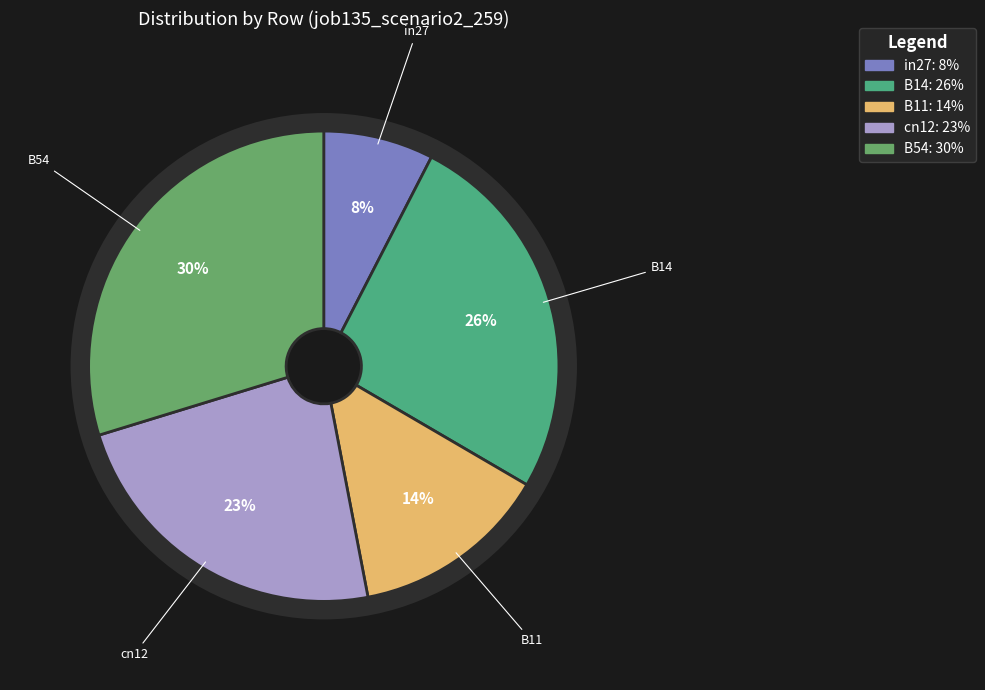

To the nearest percent, what is the average slice percentage?

20%